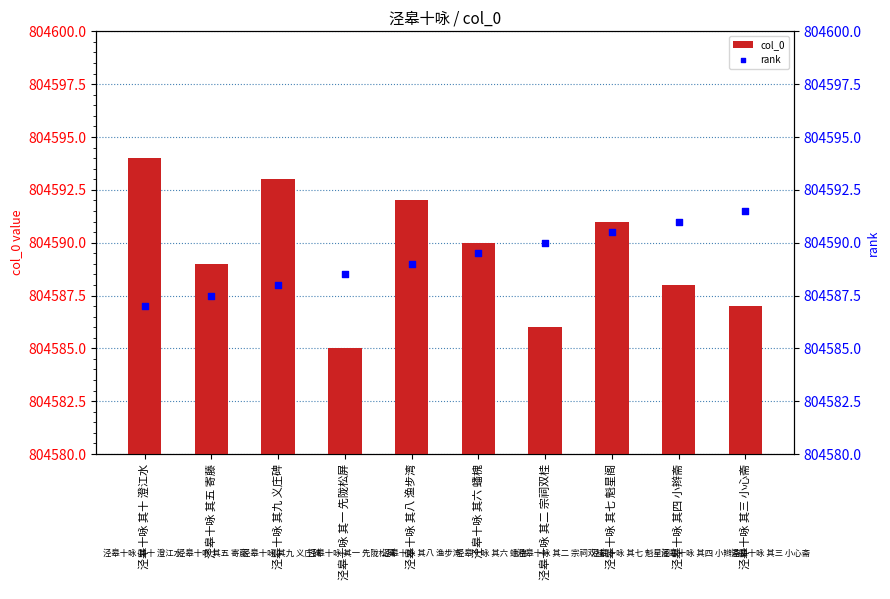

At how many categories does at least one series exceed 804587?

10